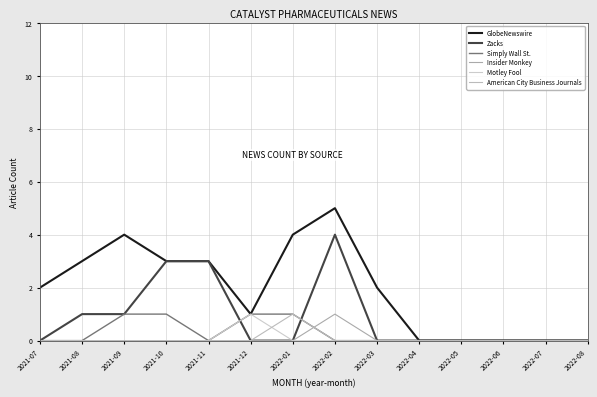

True or false: Zacks has more than 1 points higher than both neighbors.

False